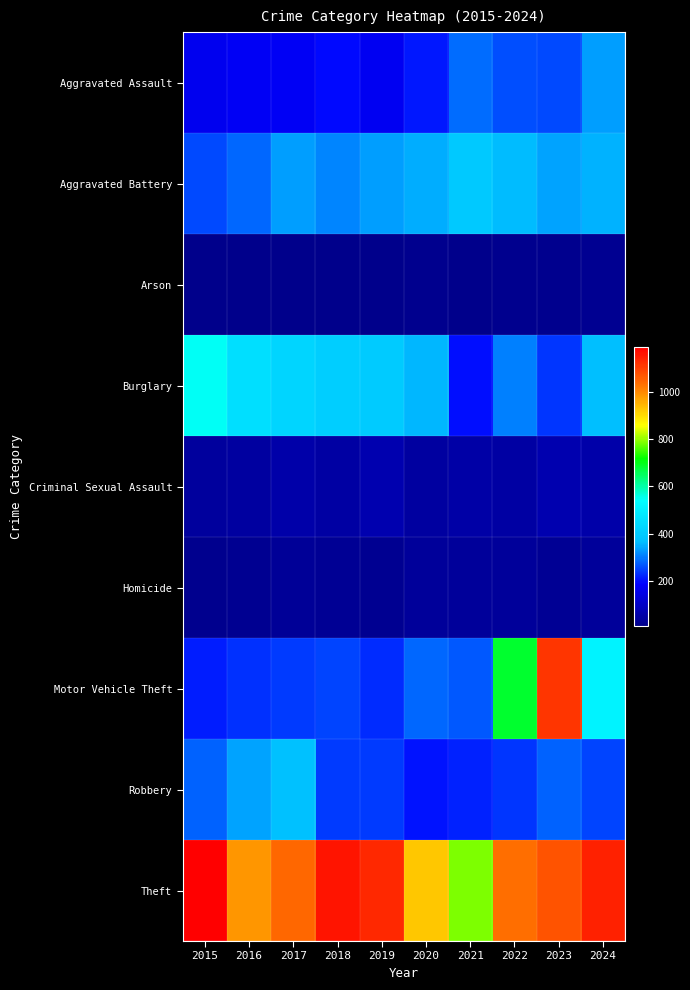

Which series changed the most between 2015 and 2023?

Motor Vehicle Theft